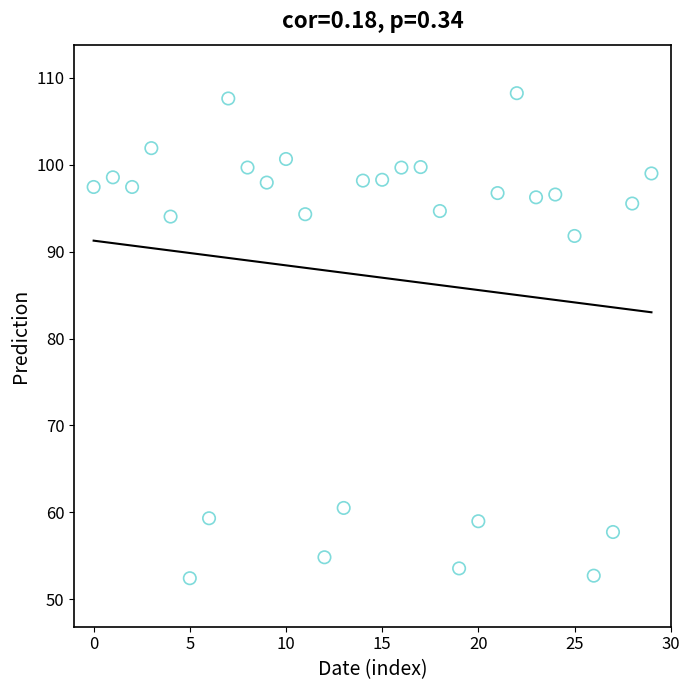

What Y value in the scatter plot is closest to 80?

91.8